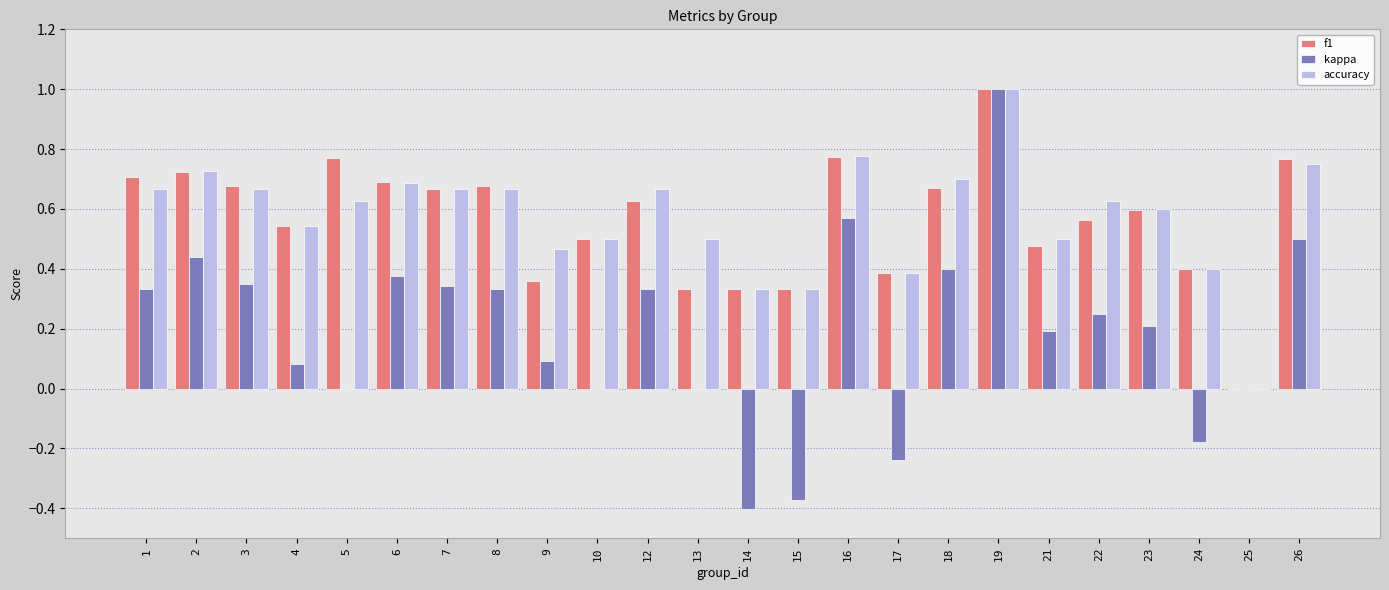

Is it true that accuracy equals 0.2 at 12?

False